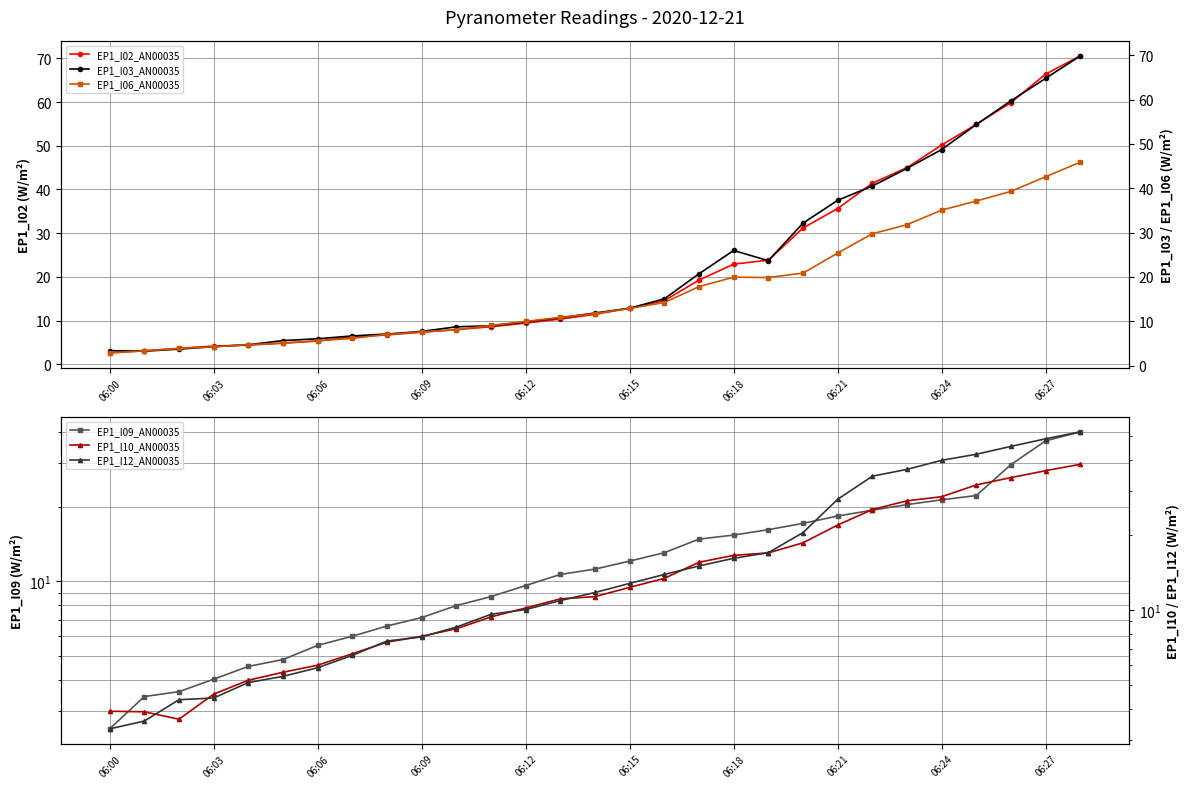

How many data points in EP1_I10_AN00035 are above 11?

16